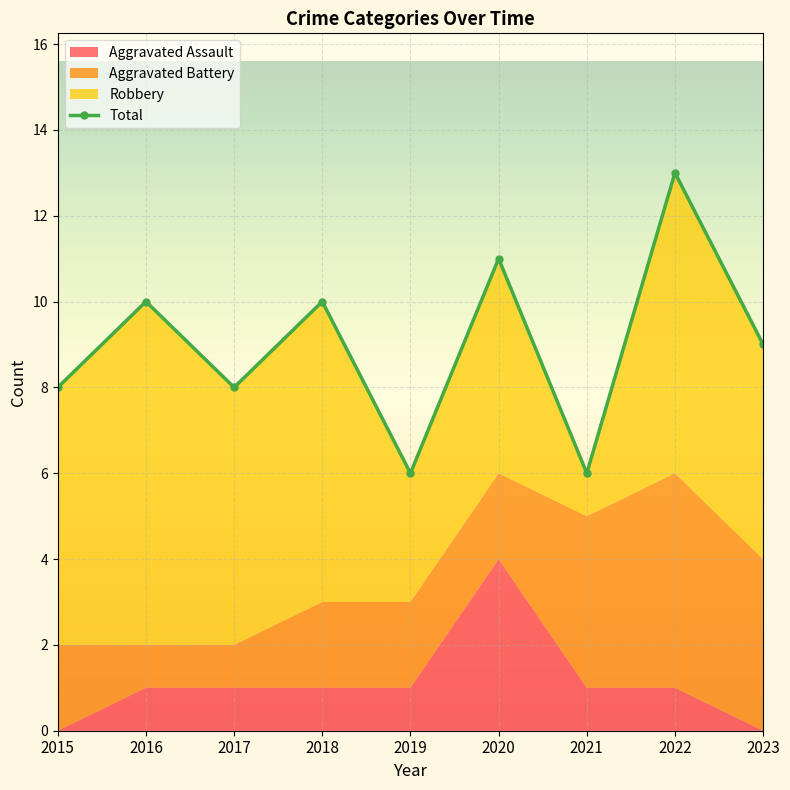

Count the values in the range 8 to 10.

5